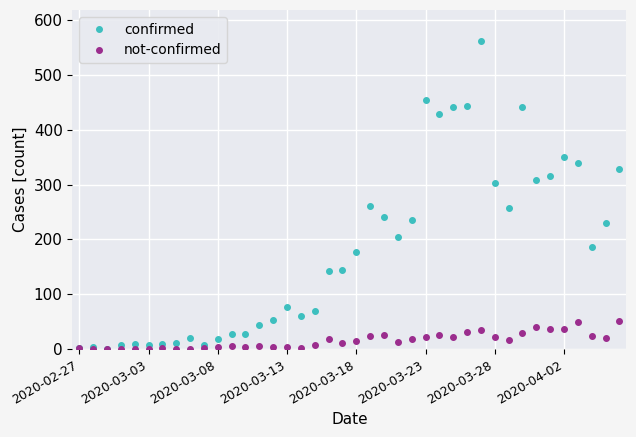

What is the greatest value displayed?

562